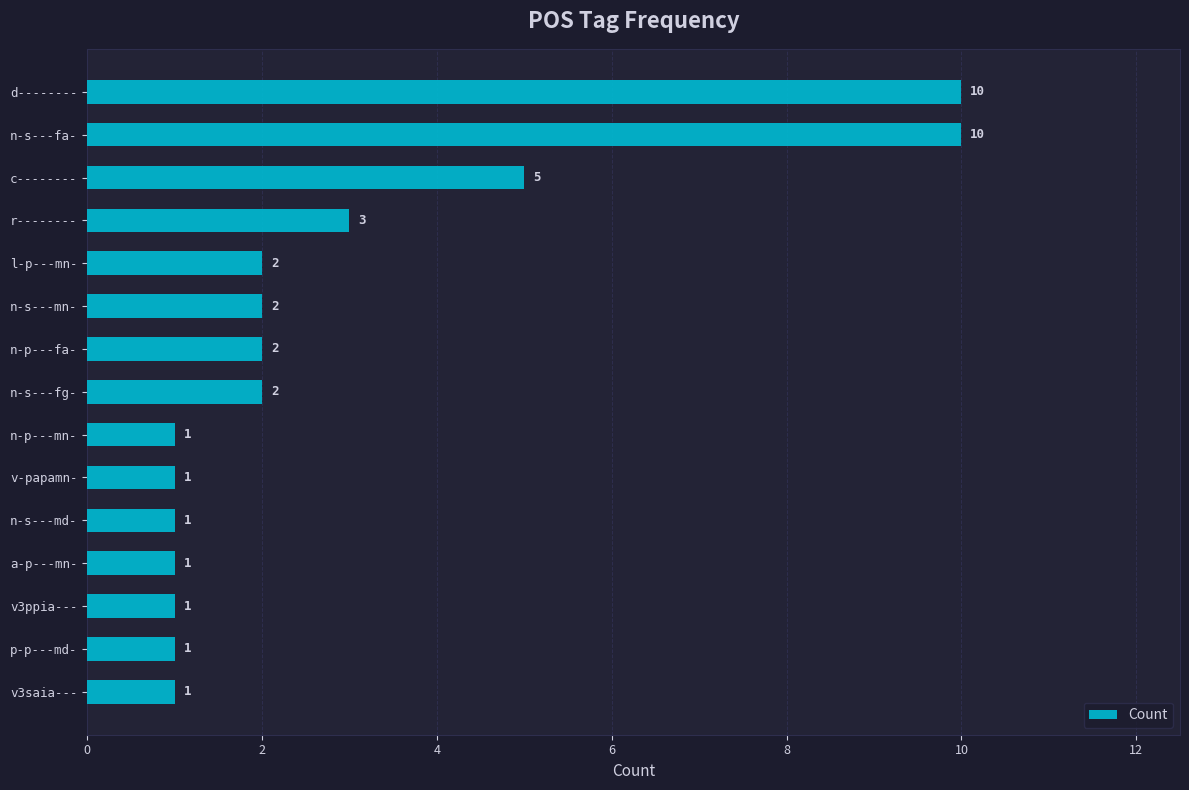

Which has a higher value, d-------- or l-p---mn-?

d--------